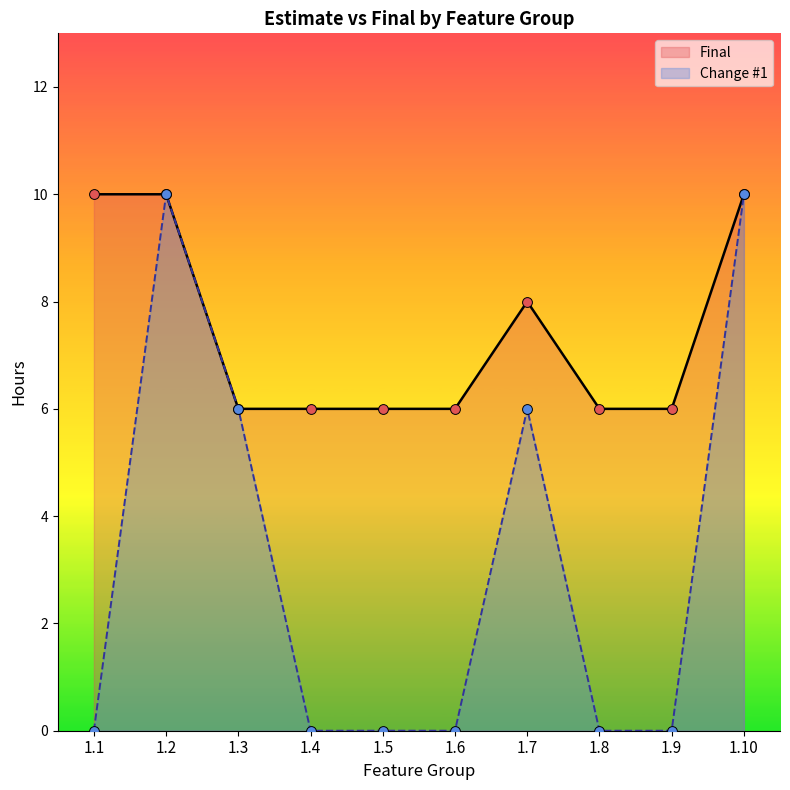

At how many categories does at least one series exceed 5?

10